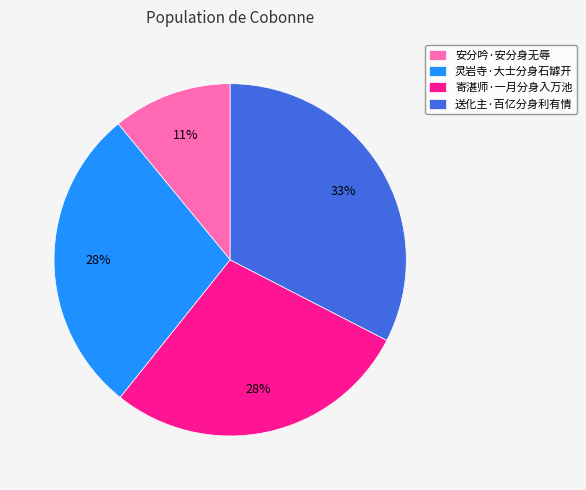

The 灵岩寺·大士分身石罅开 slice represents 38% of the pie. True or false?

False